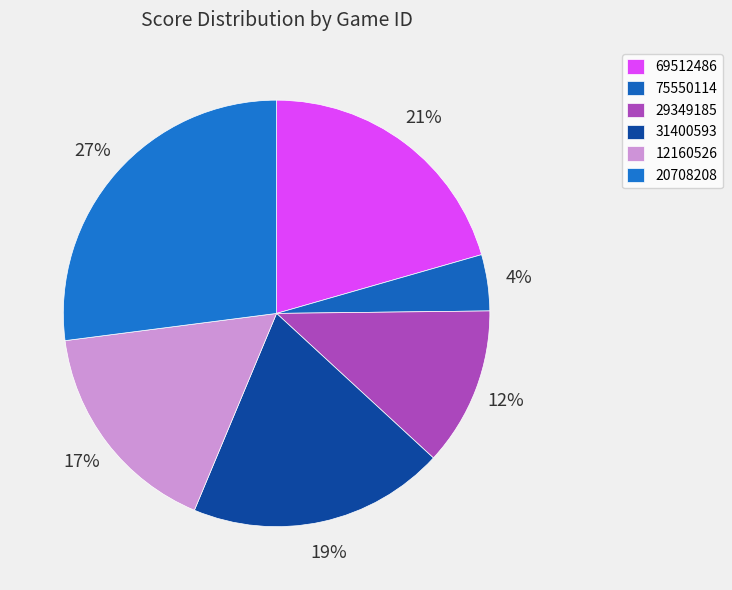

Count the number of slices in the pie.

6